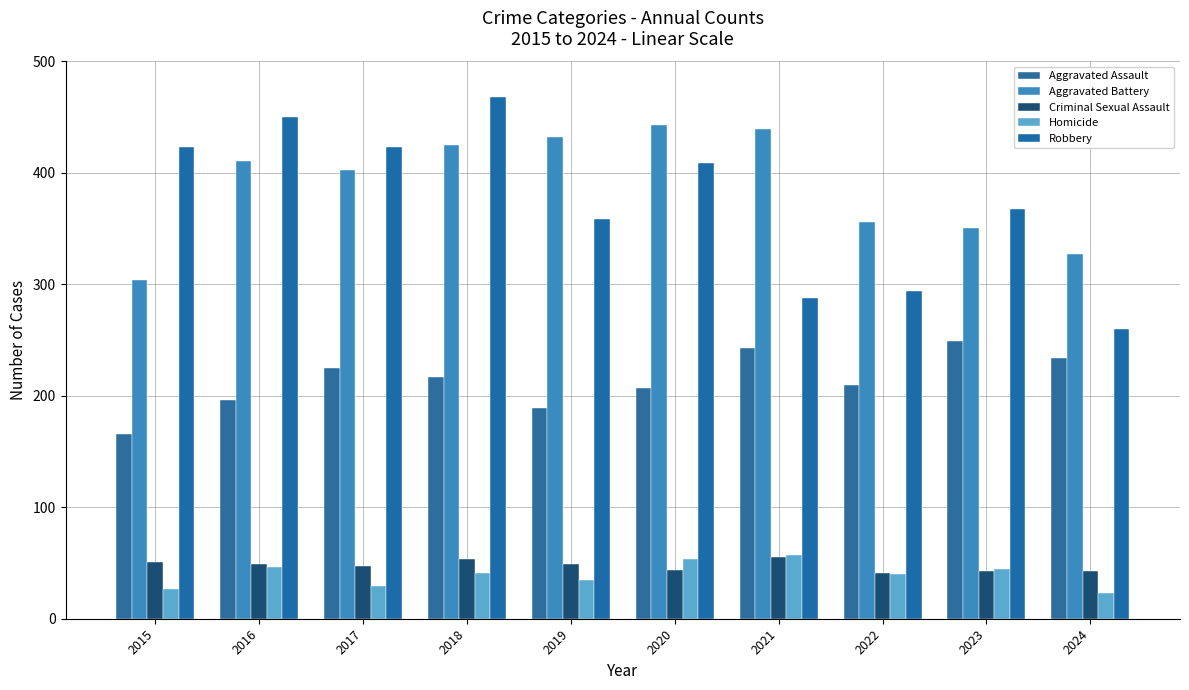

Which label corresponds to the smallest value in the chart?

2024